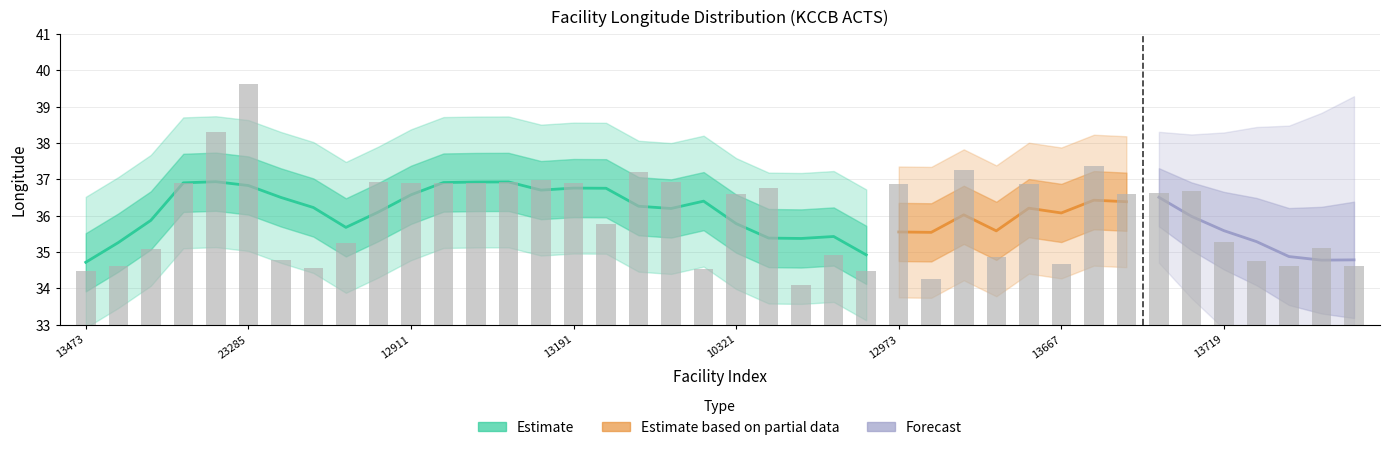

What position from the left is 13719?

36